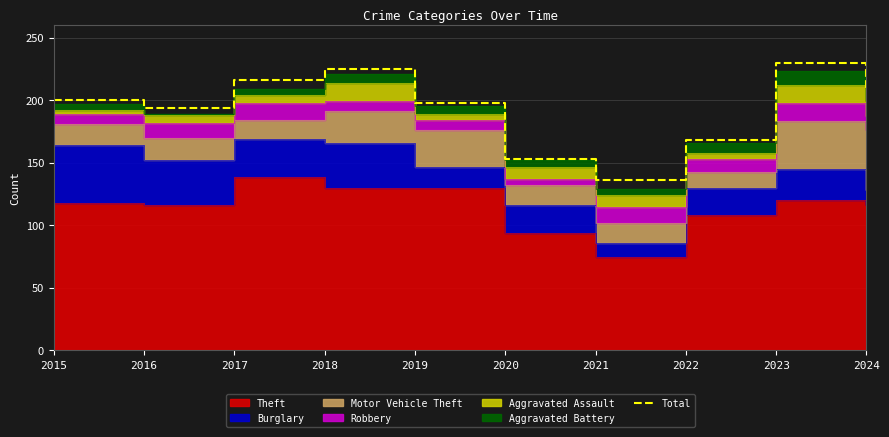

Reading right to left, extract all data points from this chart.

208	230	168	136	153	198	225	216	194	200